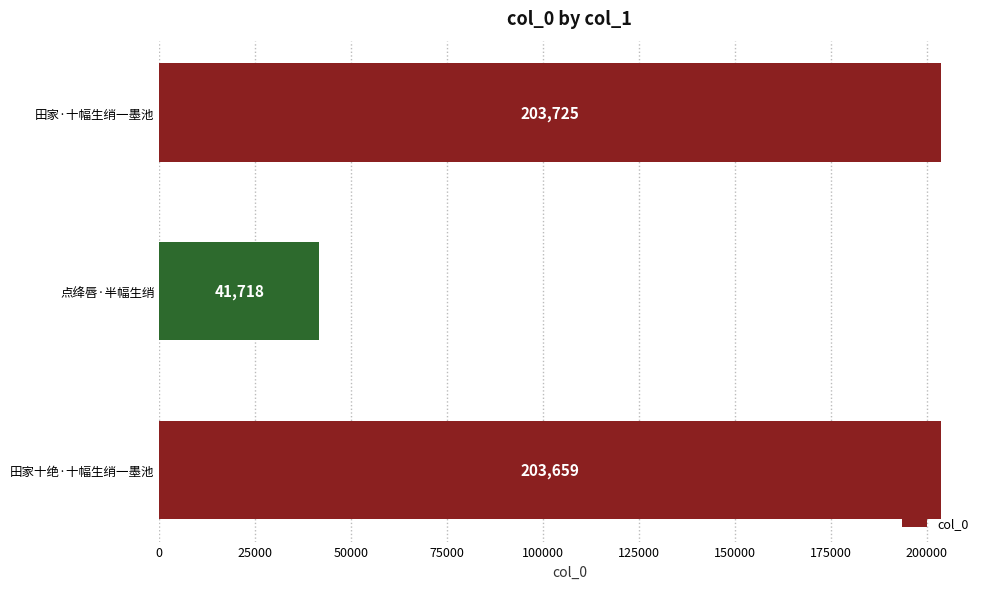

What is the difference between the maximum and minimum values?

162007